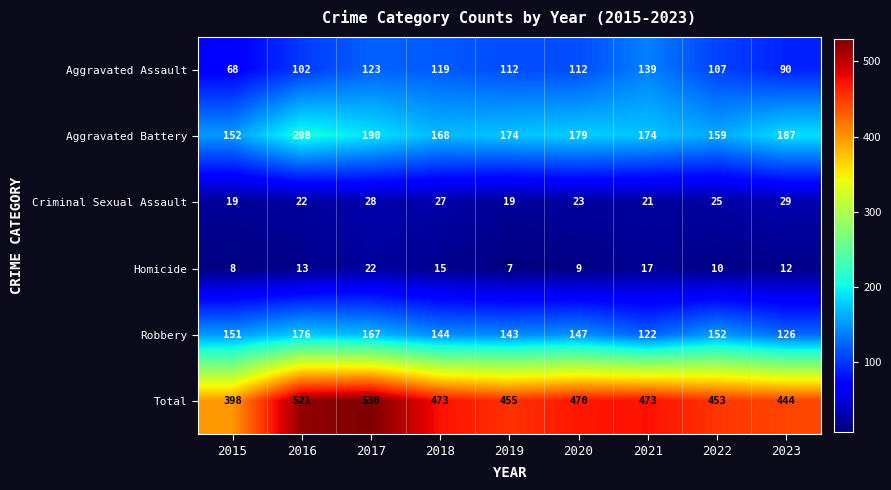

Where does the Homicide series first go above 12?

2016